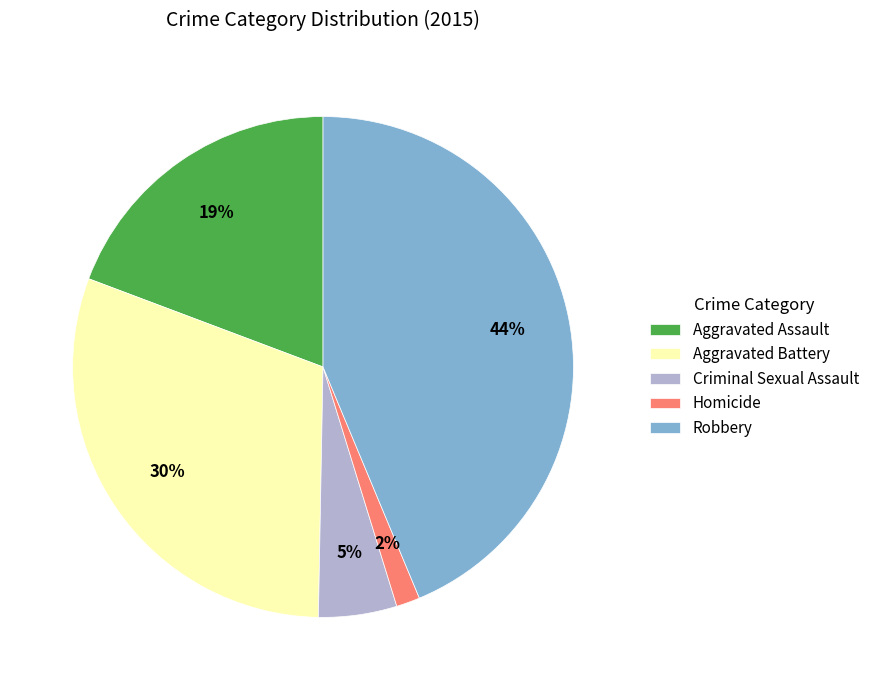

Is there any slice that represents more than half of the pie?

No